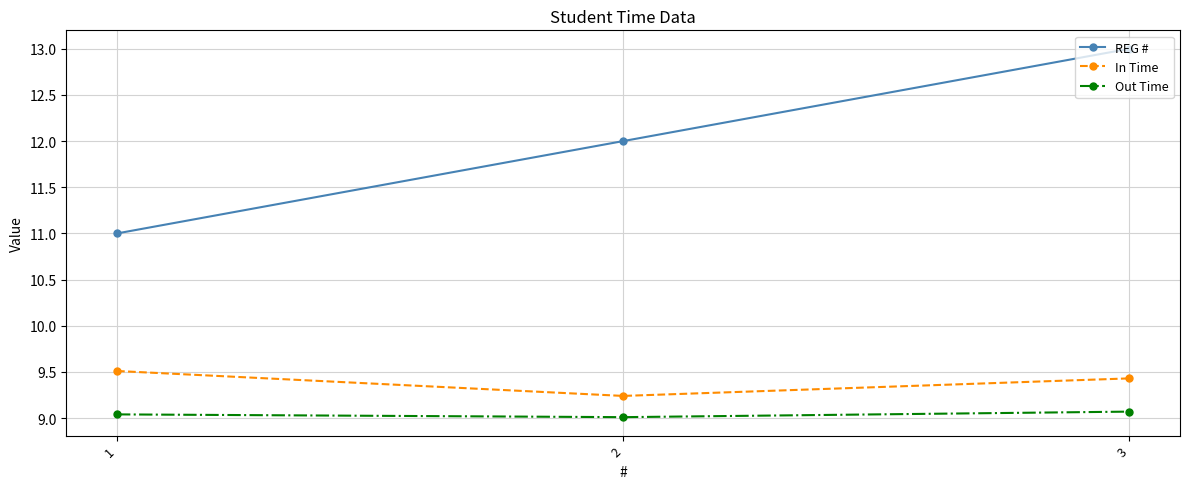

What is the smallest value displayed?

9.0